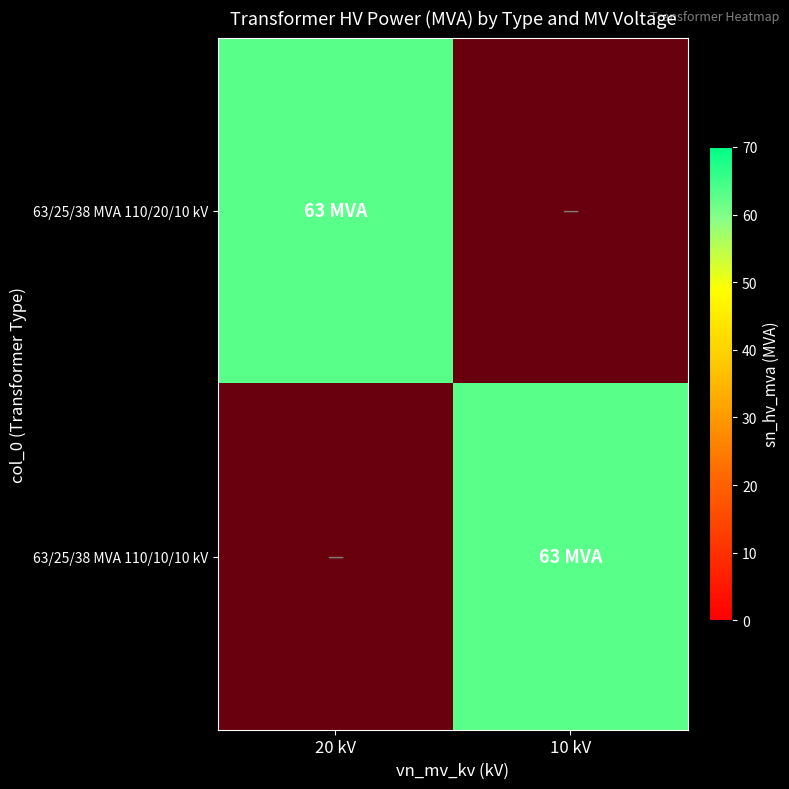

At which label is 63/25/38 MVA 110/10/10 kV closest to 31?

20 kV